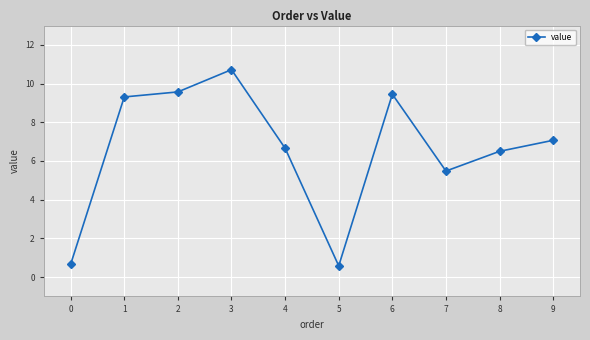

How many series are shown in this chart?

1